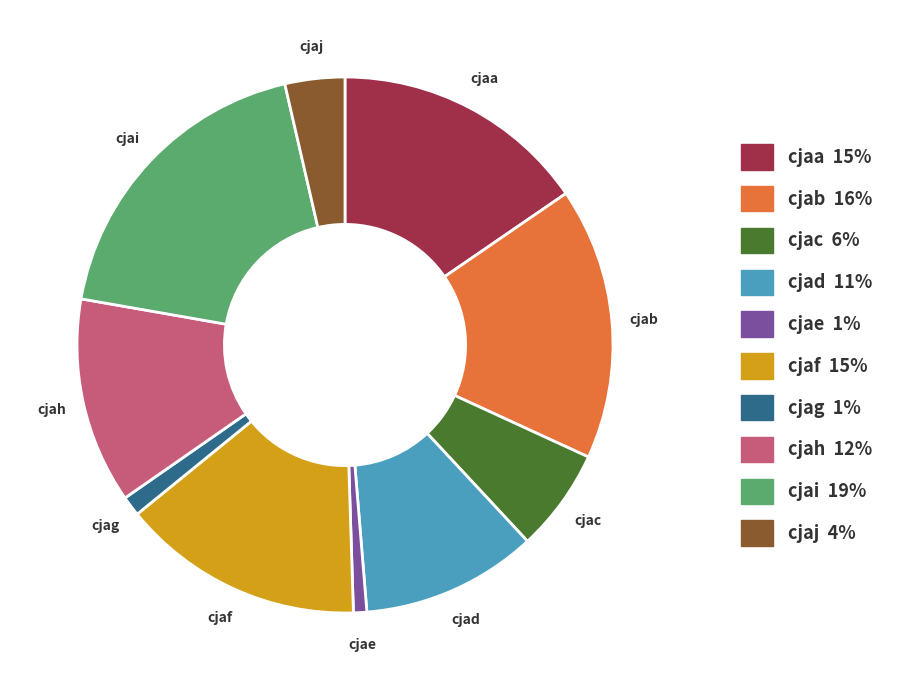

Do cjaa and cjah together represent more than half of the pie?

No